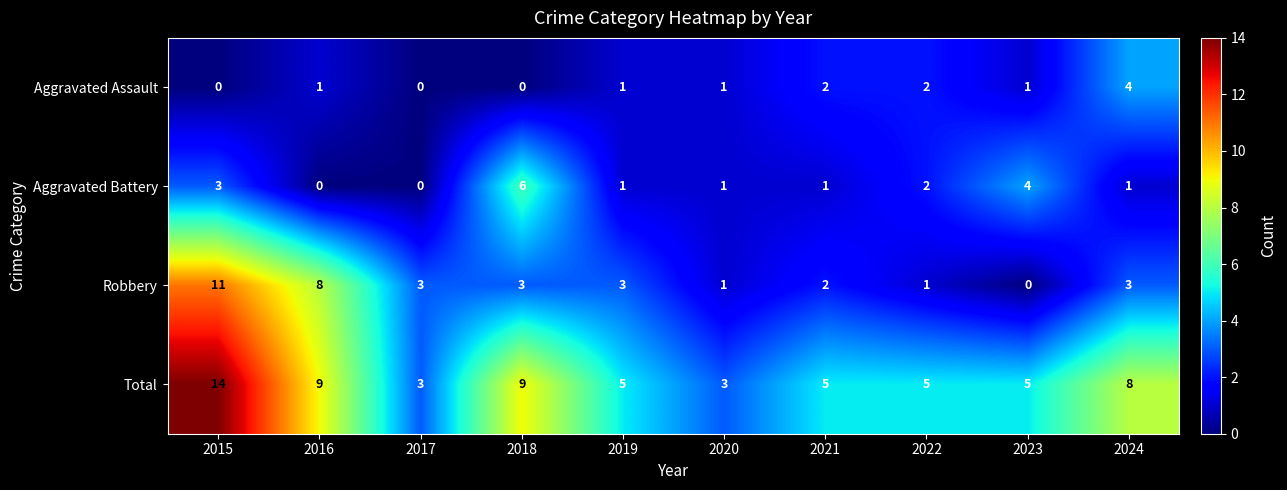

What is the greatest value displayed?

14